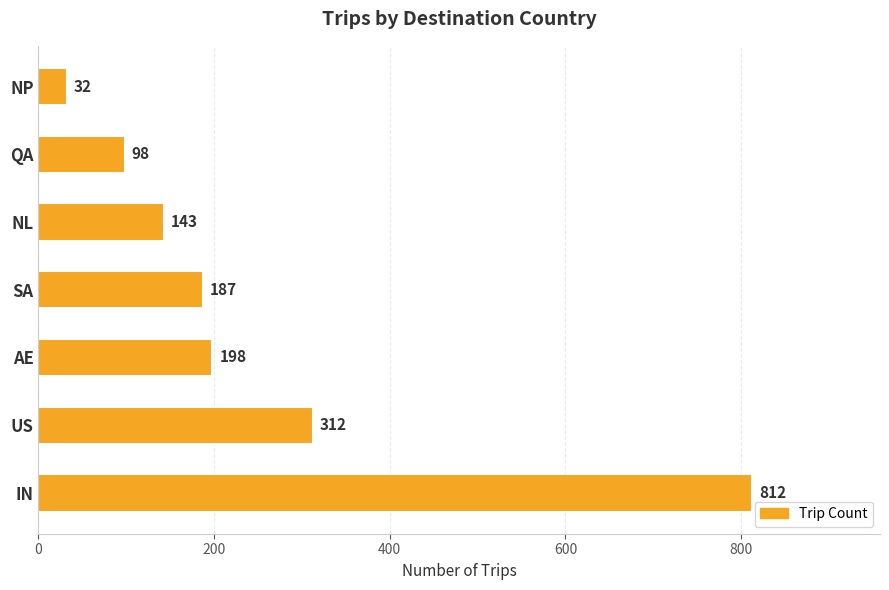

What is the approximate value at SA?

187